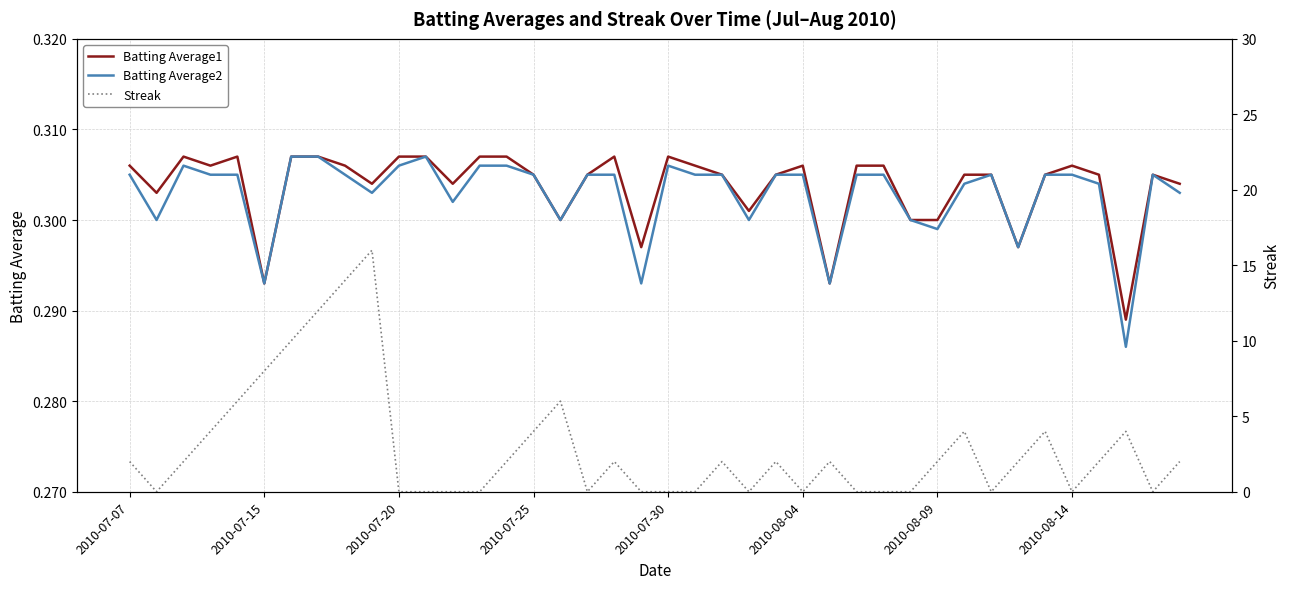

What are all the series names shown in the legend?

Batting Average1, Batting Average2, Streak